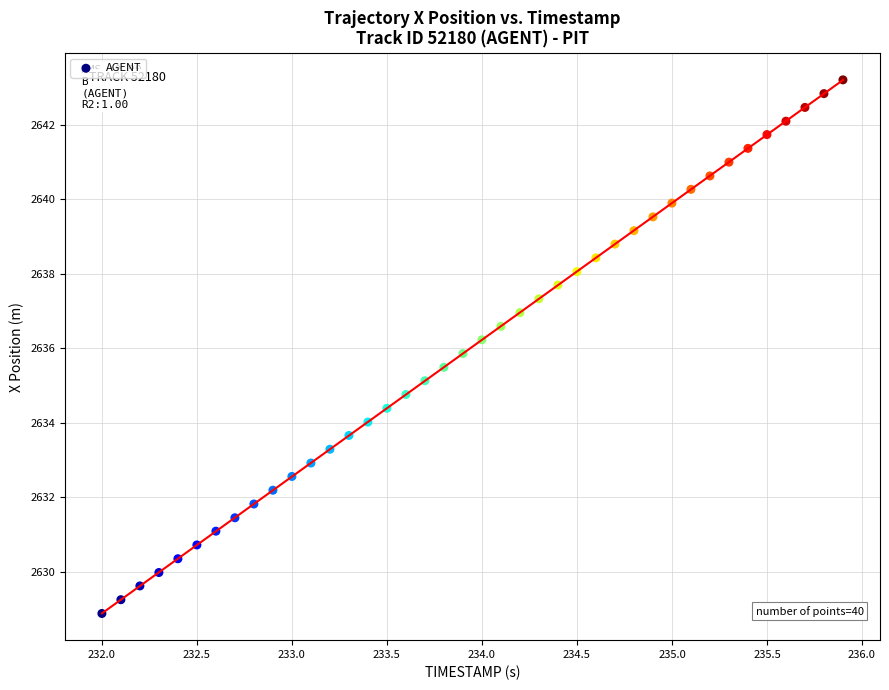

What is the range of X values (max minus min)?

3.9